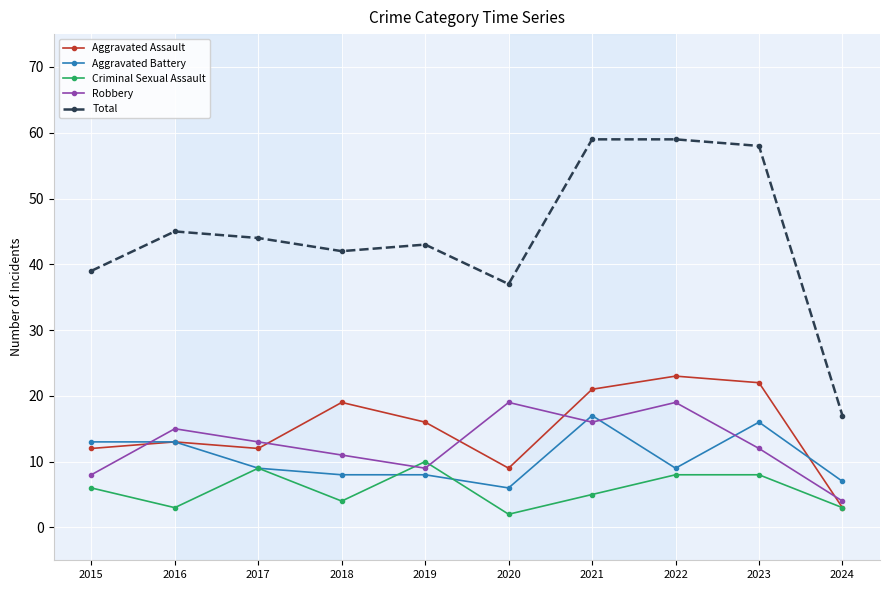

True or false: Total and Aggravated Battery cross at least once.

False